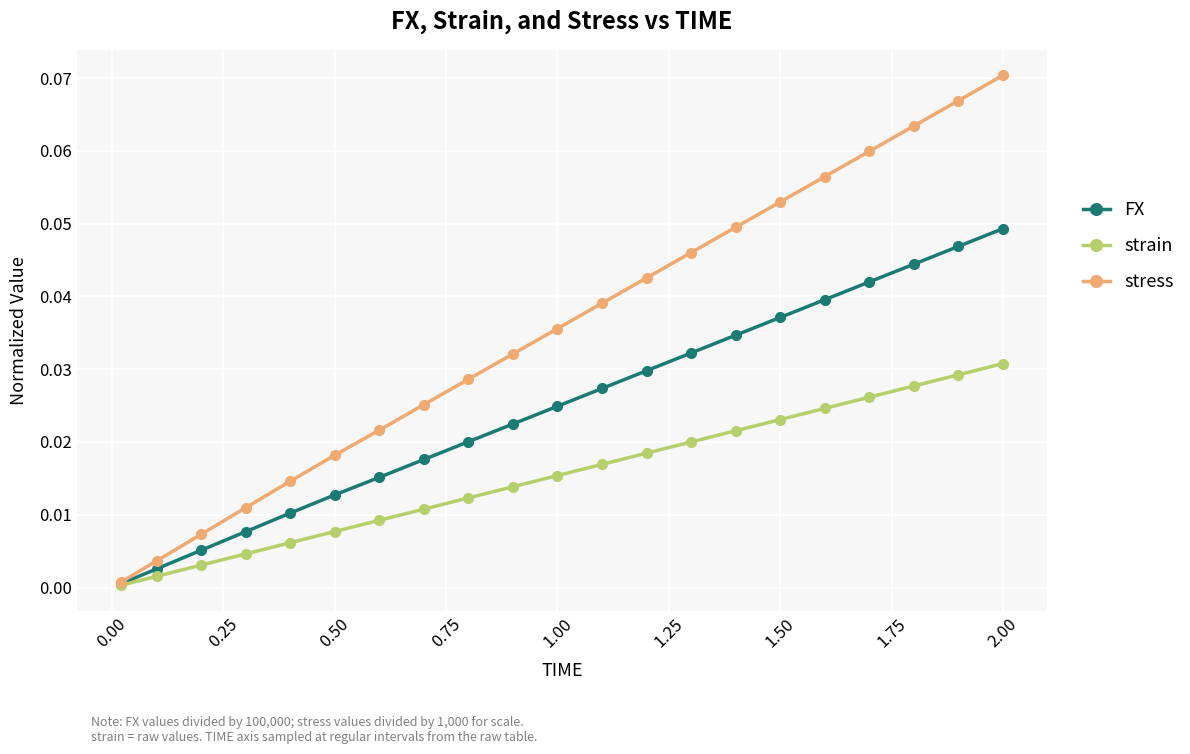

Which series has the widest spread of values?

stress